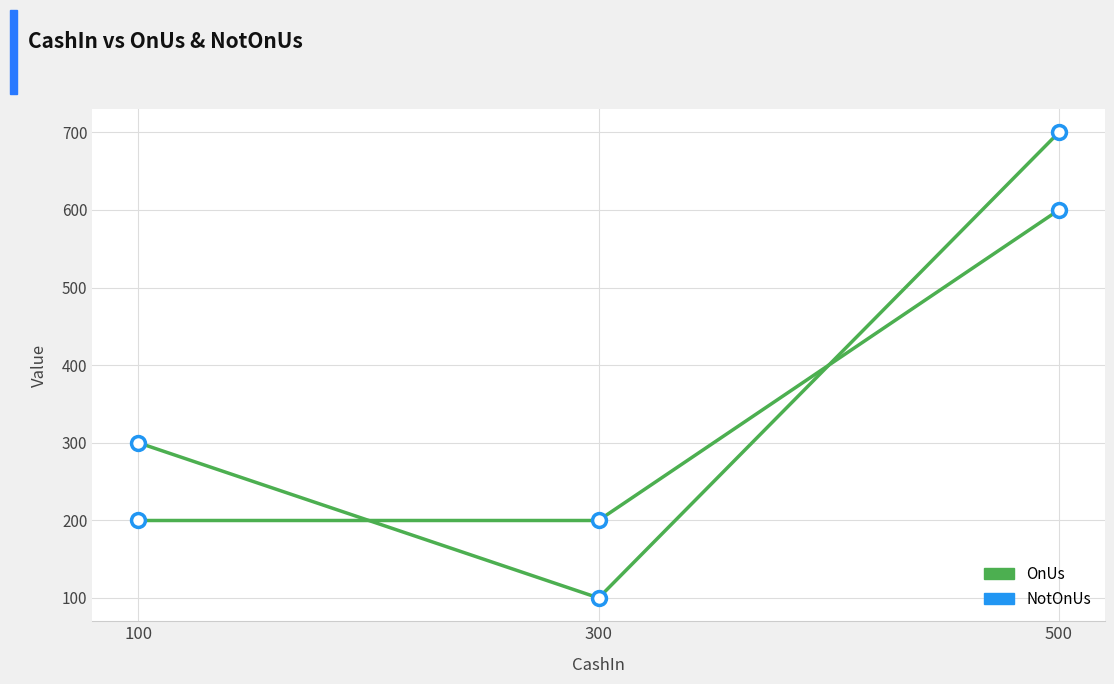

At which category is the sum across all series the highest?

500